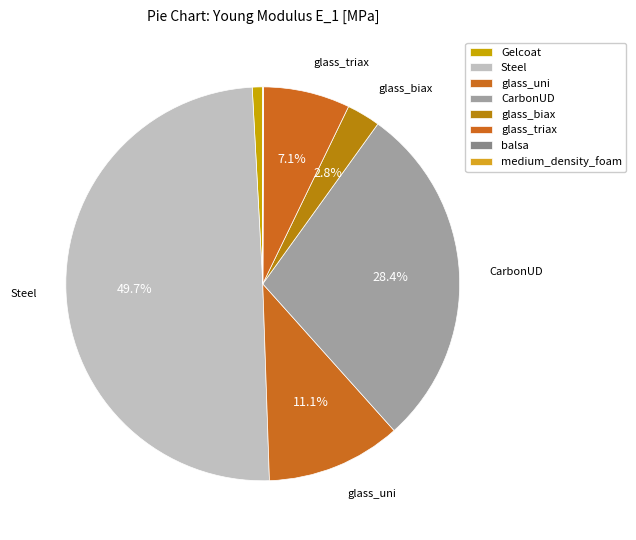

Which category has the smallest portion of the pie?

balsa